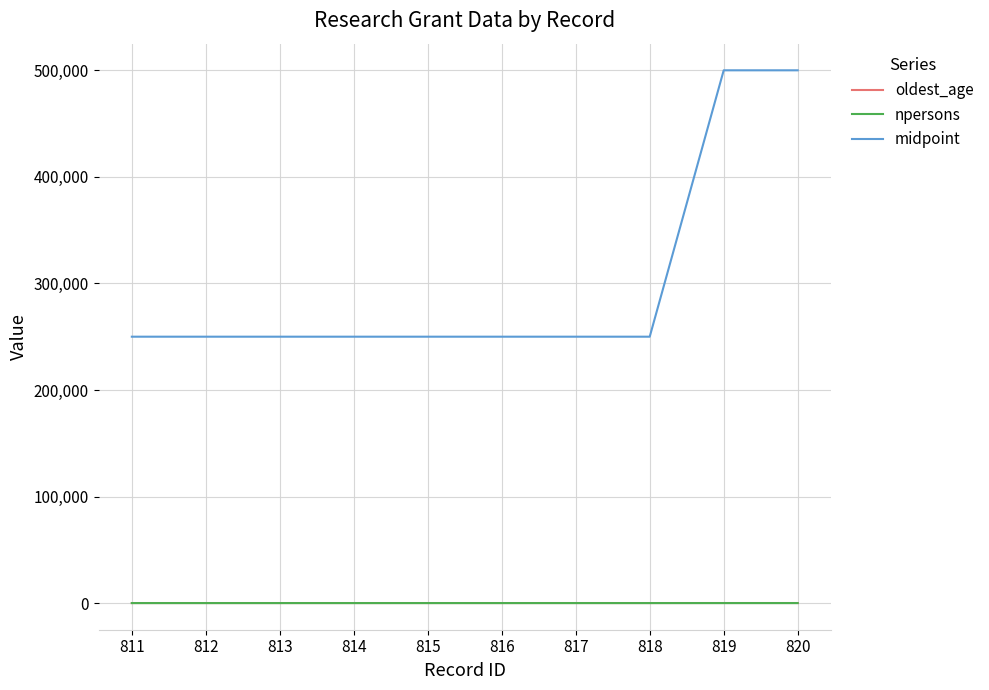

What is the smallest value displayed?

1.0